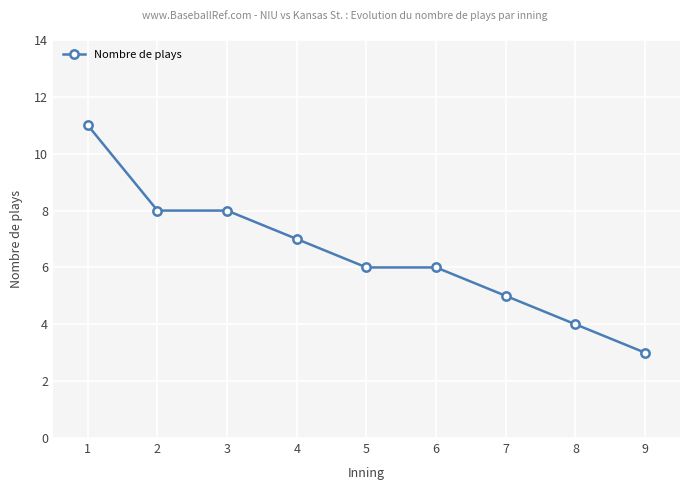

Is this an area chart (filled region under the line)?

No